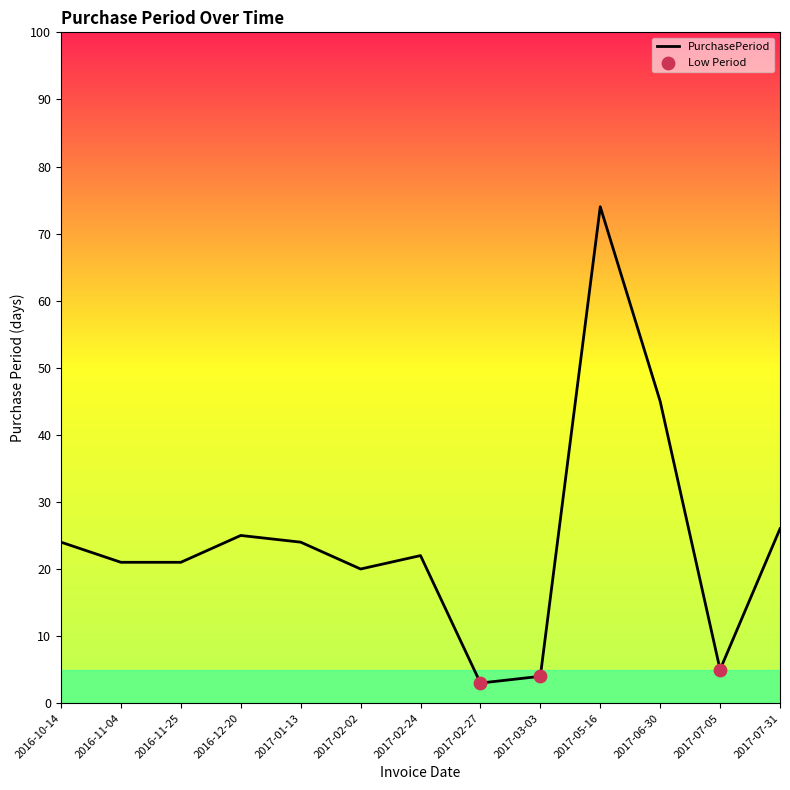

Which has a higher value, 2017-05-16 or 2017-02-02?

2017-05-16